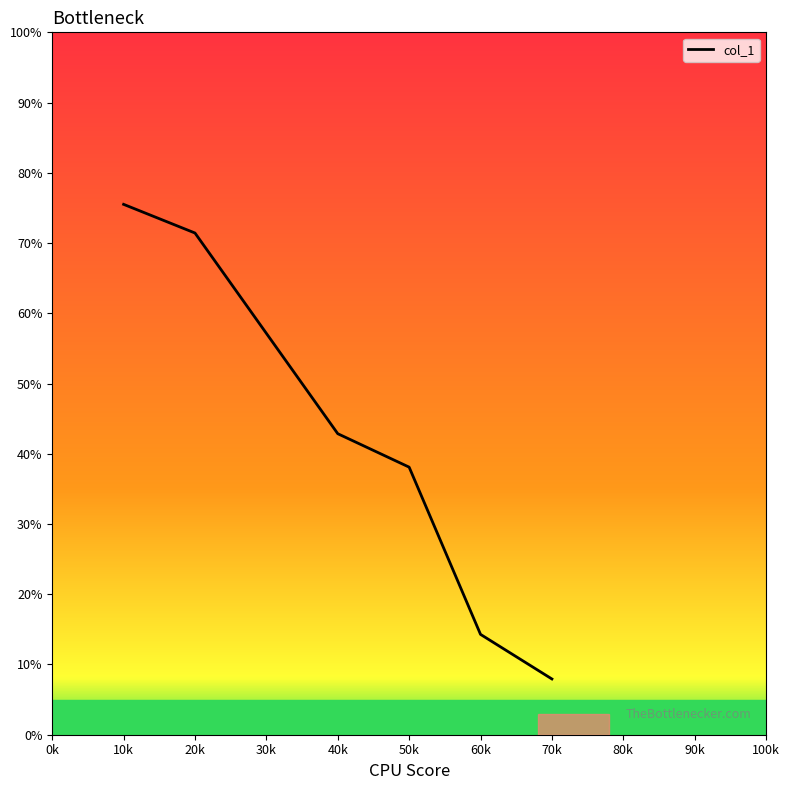

Approximately how many times larger is the value at 30k compared to 50k?

1.5